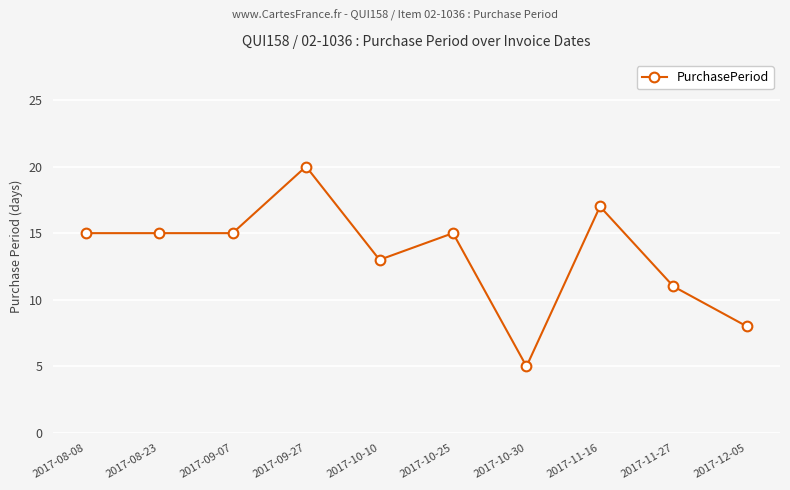

What is the change in value from 2017-08-23 to 2017-12-05?

-7